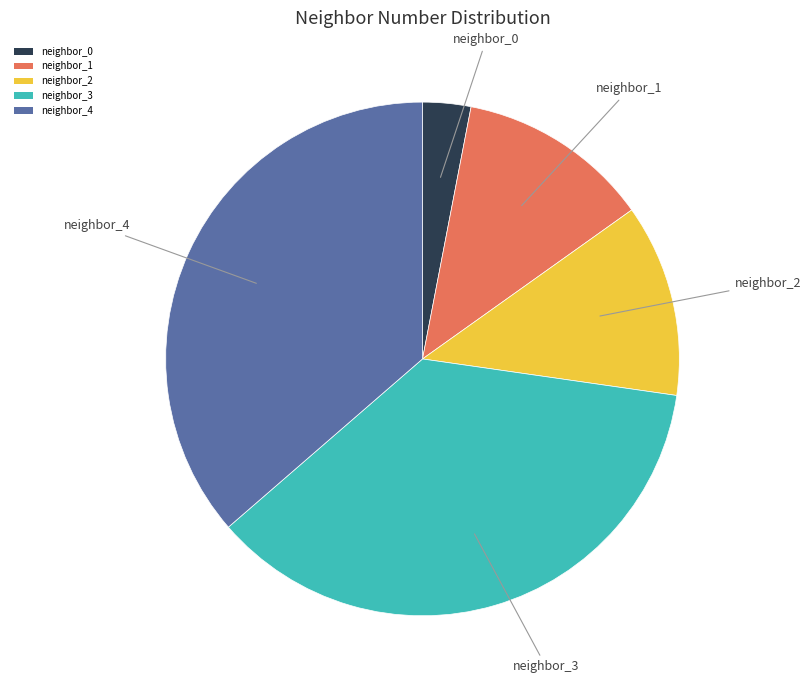

Does neighbor_3 represent more than half of the total?

No